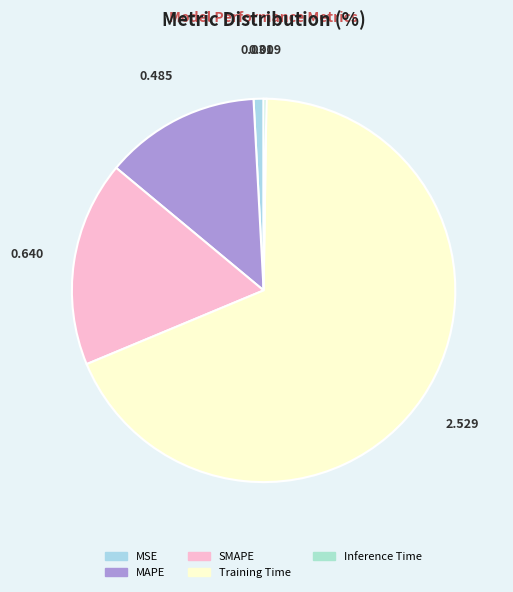

What is the largest slice in the pie chart?

Training Time